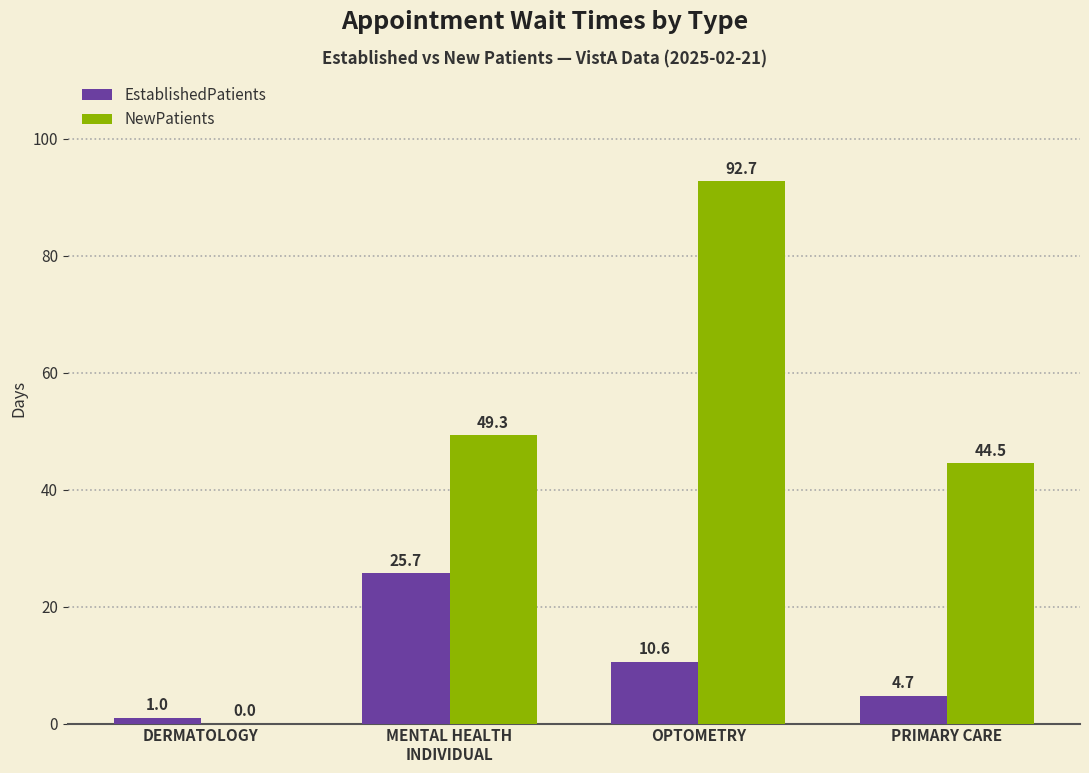

What is the sum of all NewPatients values?

186.5